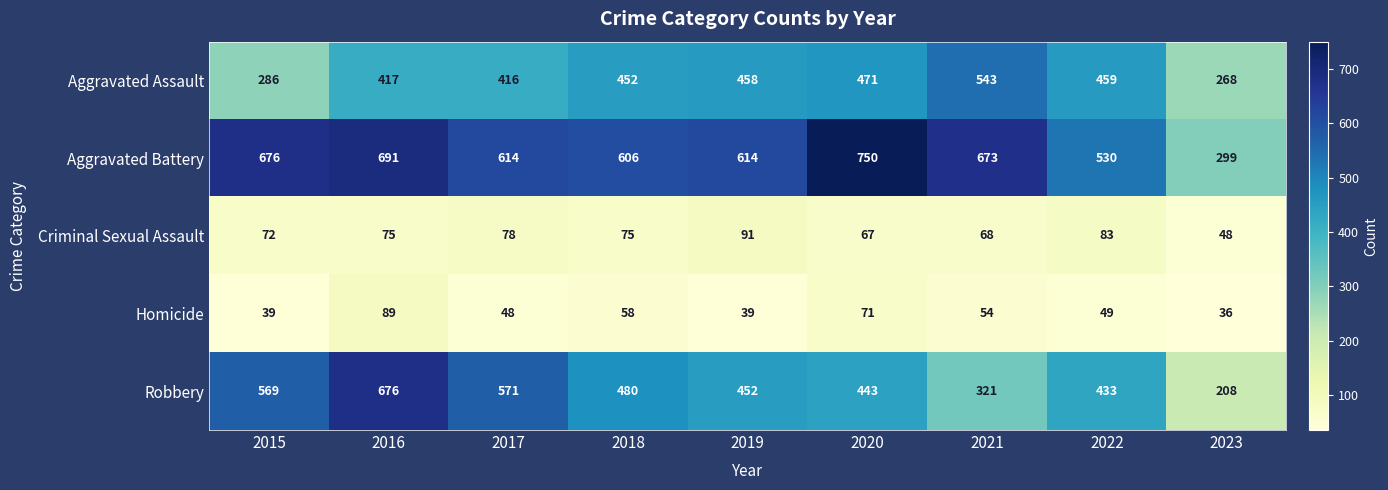

At how many categories does at least one series exceed 392?

8